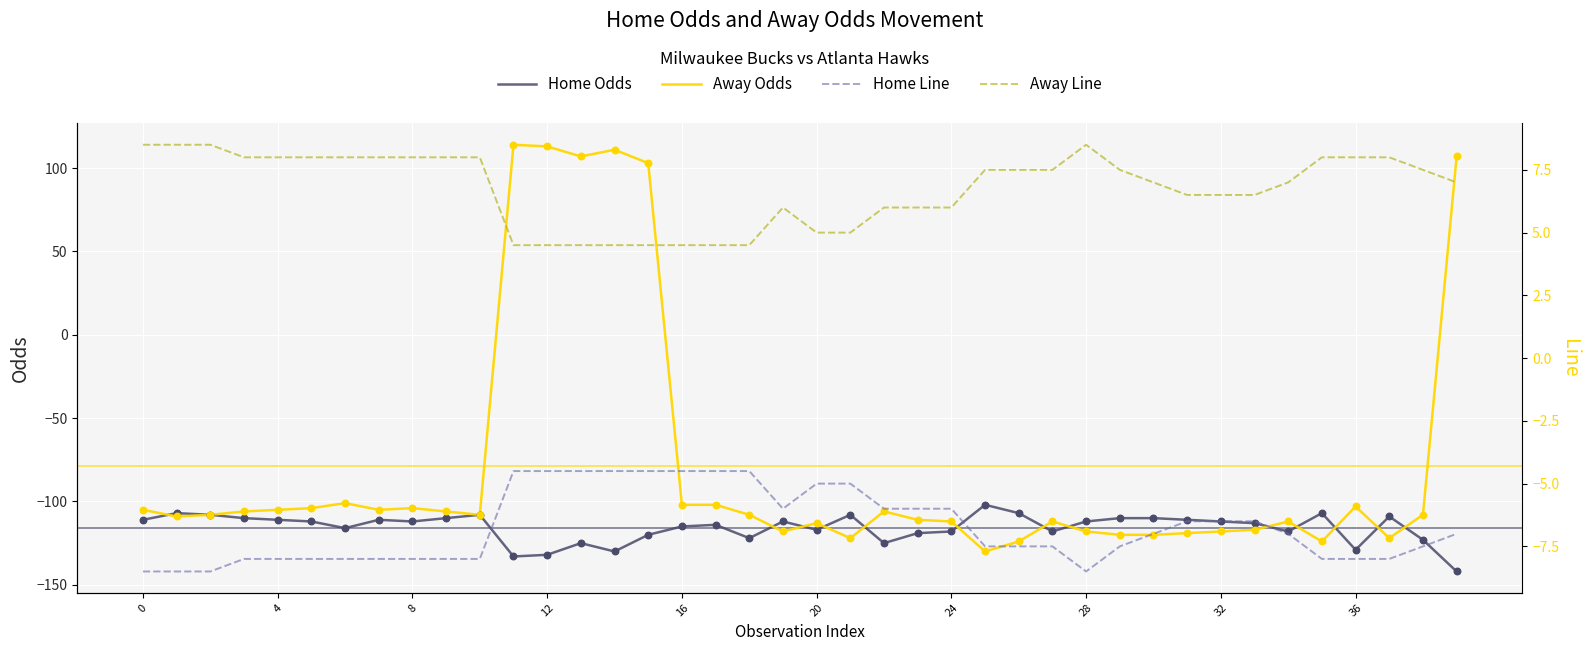

At which category is the sum across all series the highest?

15